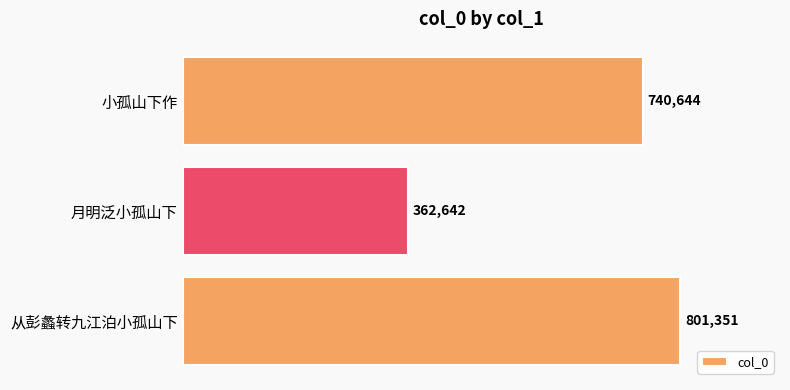

How many values are between 362642 and 801351?

3